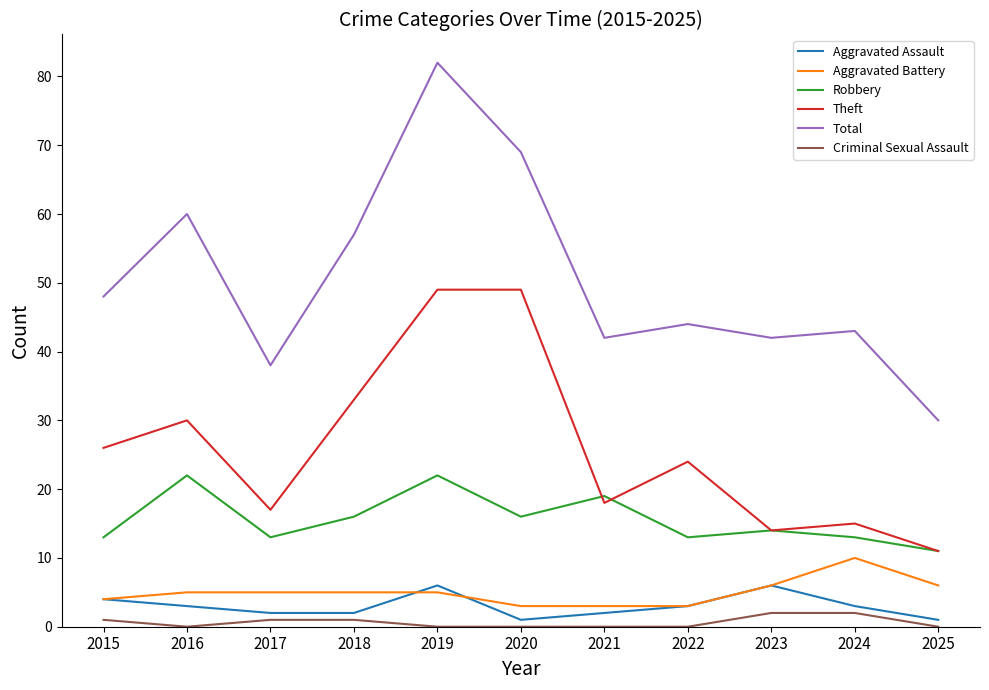

At which label does Robbery reach its minimum?

2025